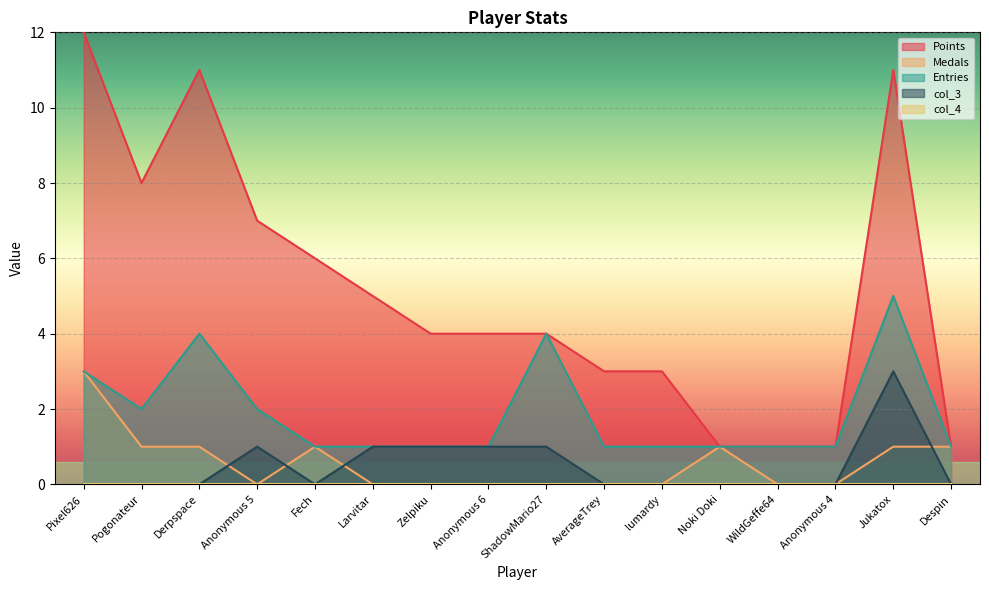

What is the greatest value displayed?

12